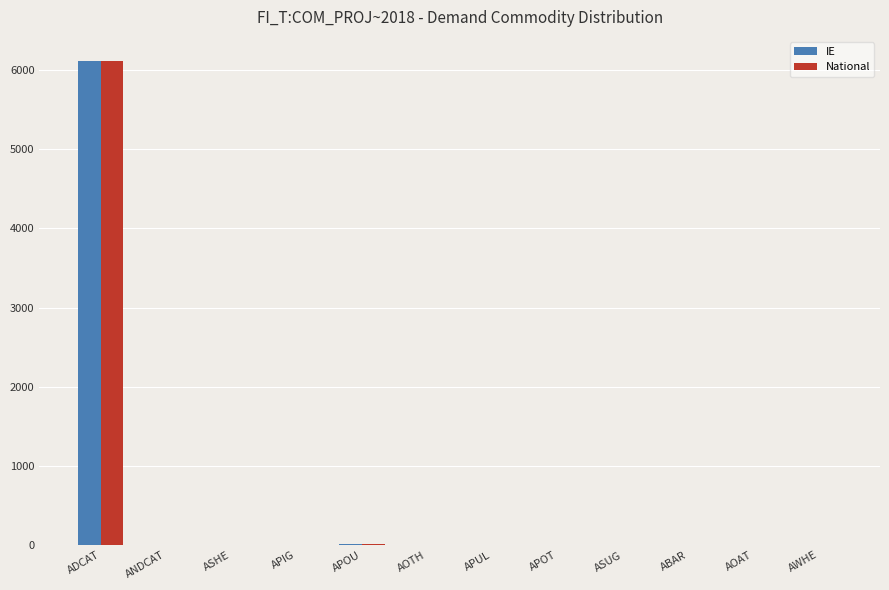

At which category is the sum across all series the highest?

ADCAT